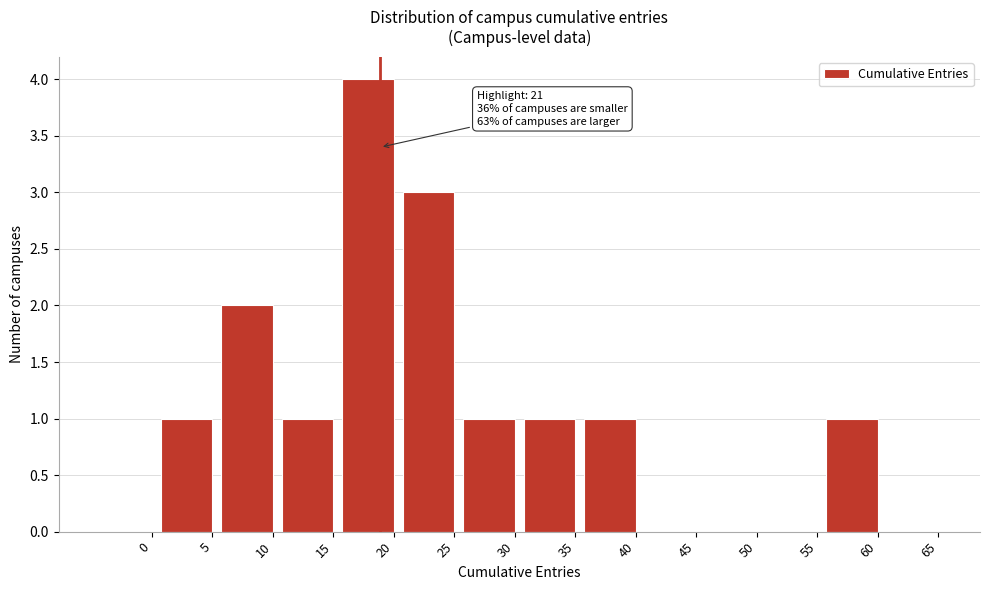

Reading left to right, what are all the values shown in this chart?

0=0	5=1	10=2	15=1	20=4	25=3	30=1	35=1	40=1	45=0	50=0	55=0	60=1	65=0